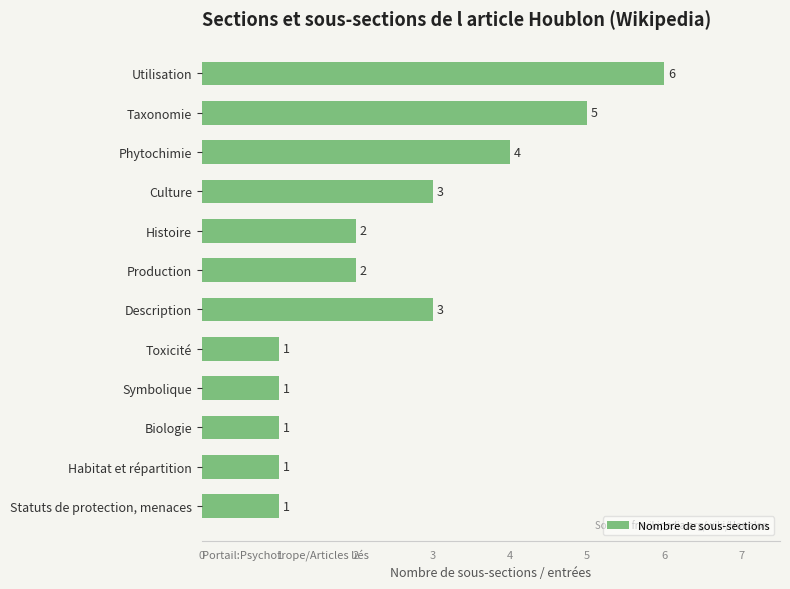

What is the difference between the maximum and second lowest values?

5